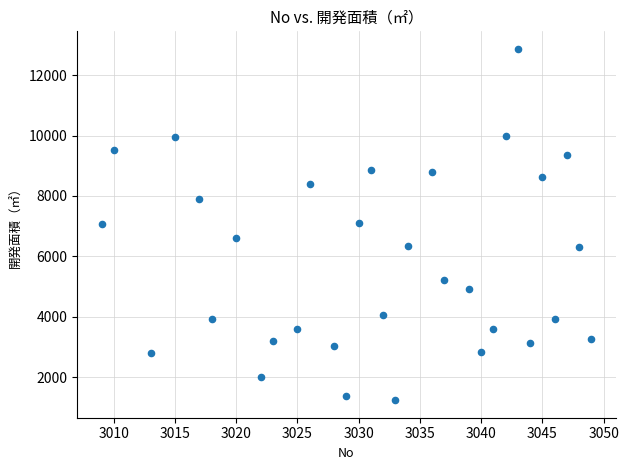

Count the number of points in this scatter plot.

31